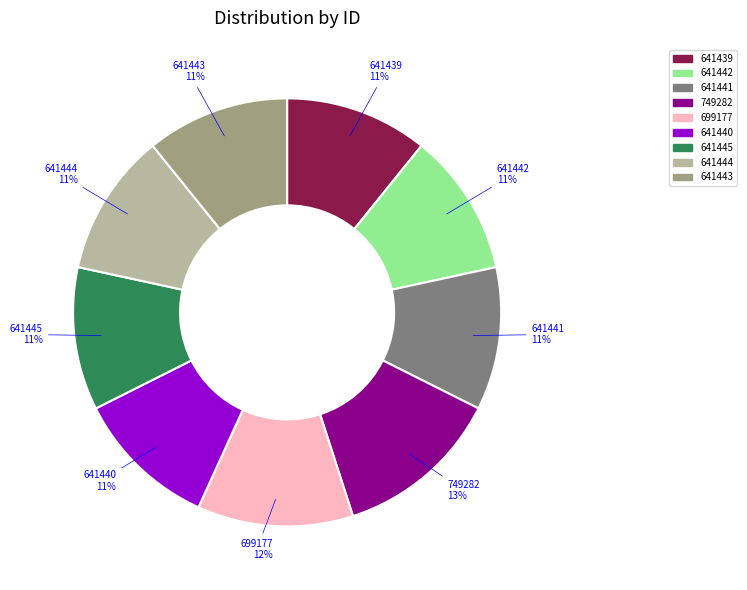

Count the number of slices in the pie.

9